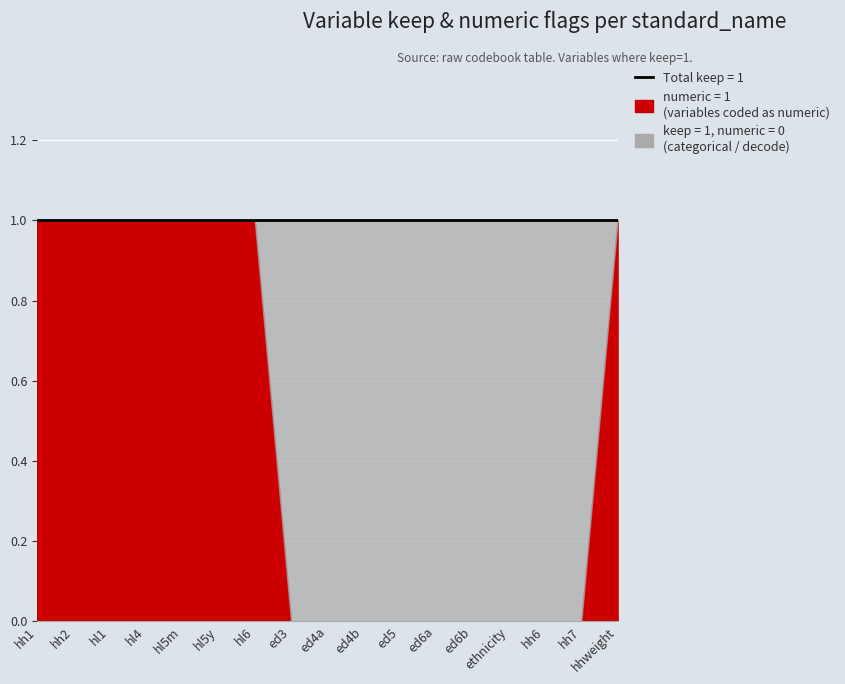

True or false: keep (numeric=1) and keep (numeric=0) intersect in this chart.

False